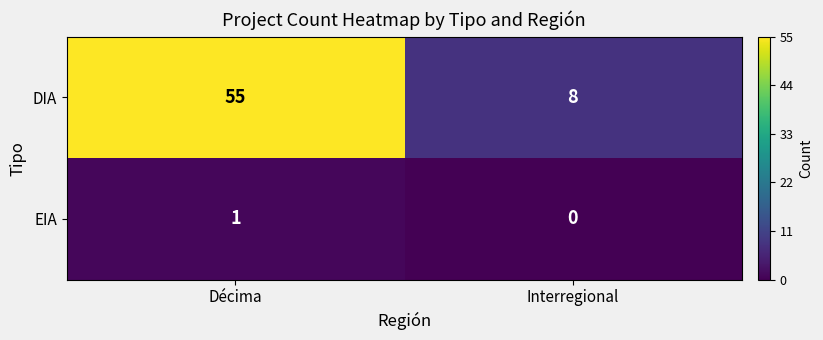

At which label does EIA reach its minimum?

Interregional